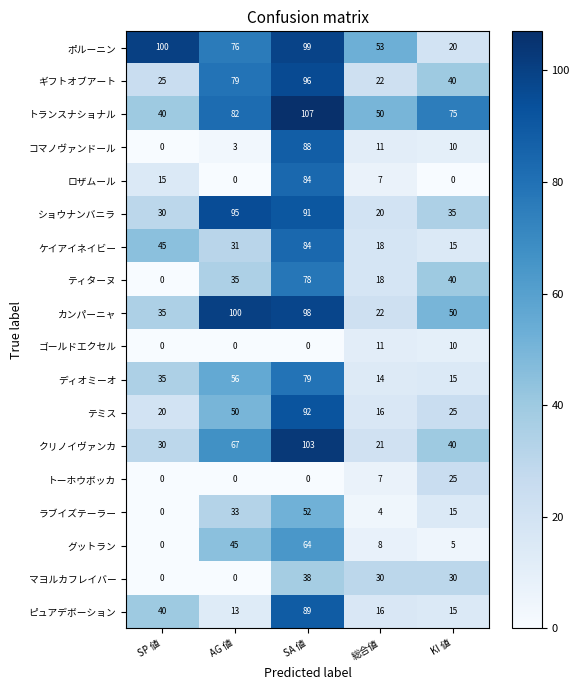

The ピュアデボーション series shows 89 at SA 値. True or false?

True